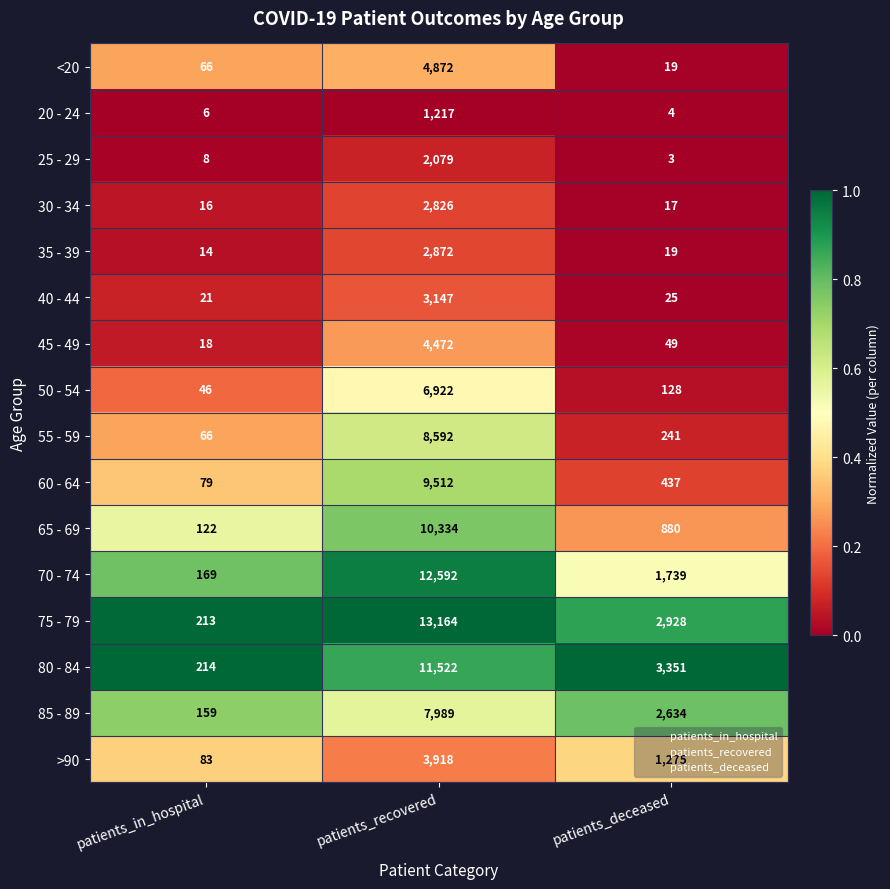

At which category is the sum across all series the highest?

patients_recovered